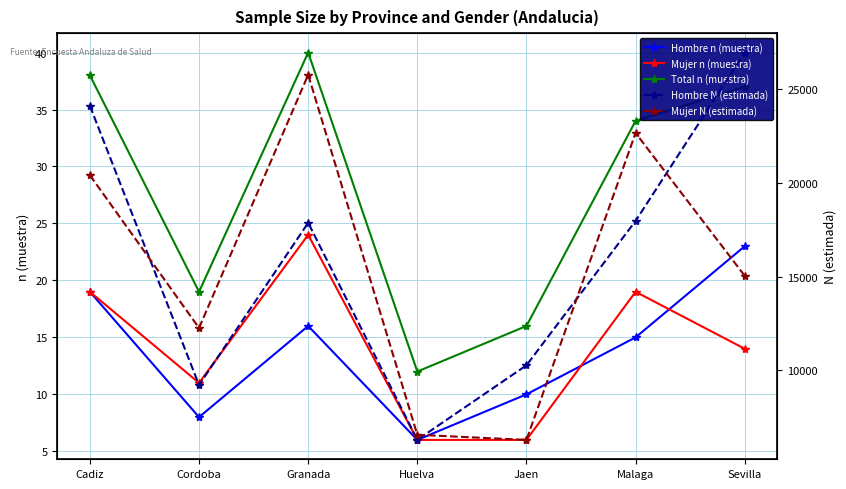

Rank the series by their maximum value, from lowest to highest.

Hombre n (muestra), Mujer n (muestra), Total n (muestra), Mujer N (estimada), Hombre N (estimada)